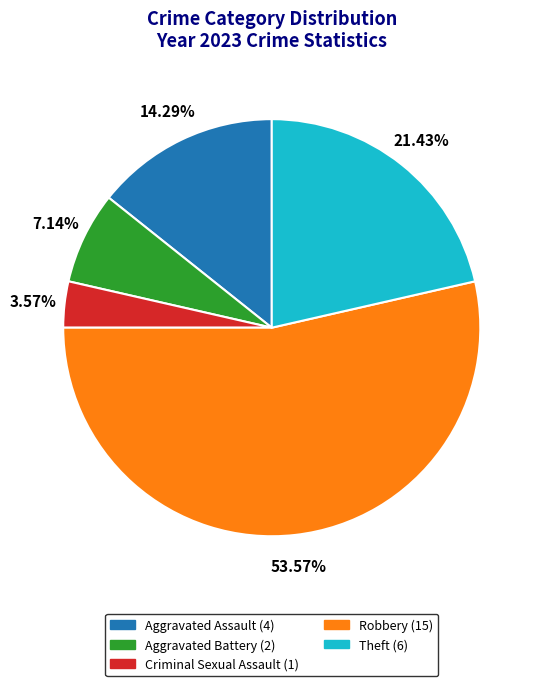

To the nearest percent, what percentage of the pie is Criminal Sexual Assault?

4%